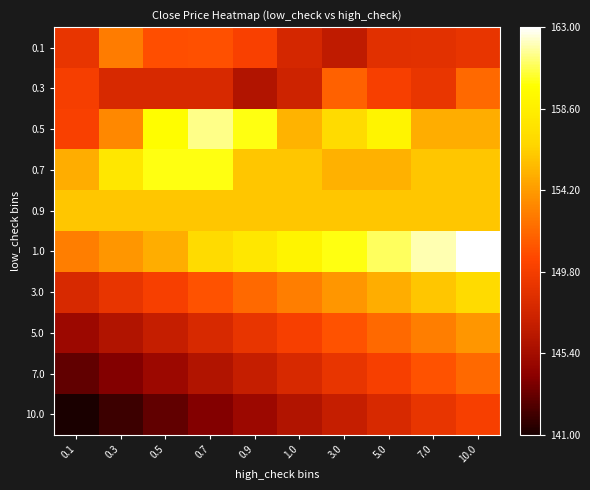

What is the total value across all series at 0.1?

1490.0